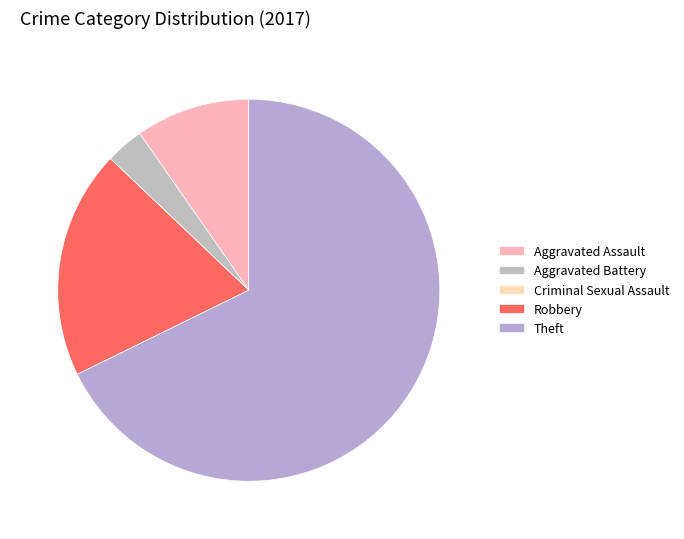

To the nearest percent, what percentage of the pie is Aggravated Battery?

3%